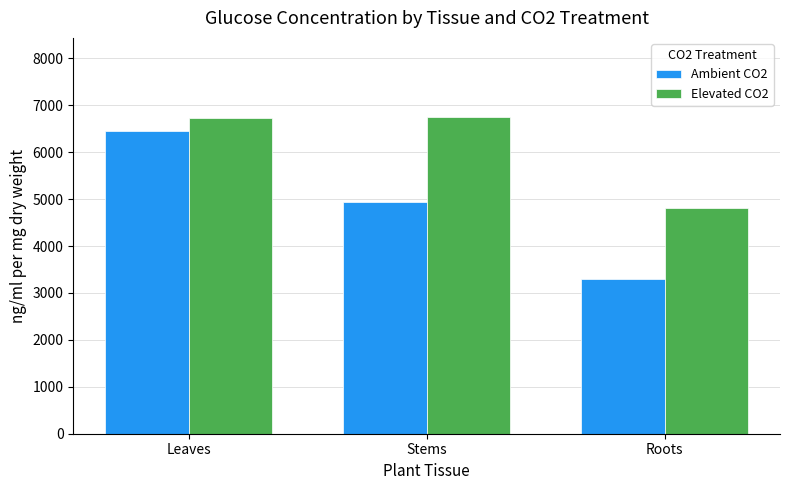

What is the greatest value displayed?

6748.0